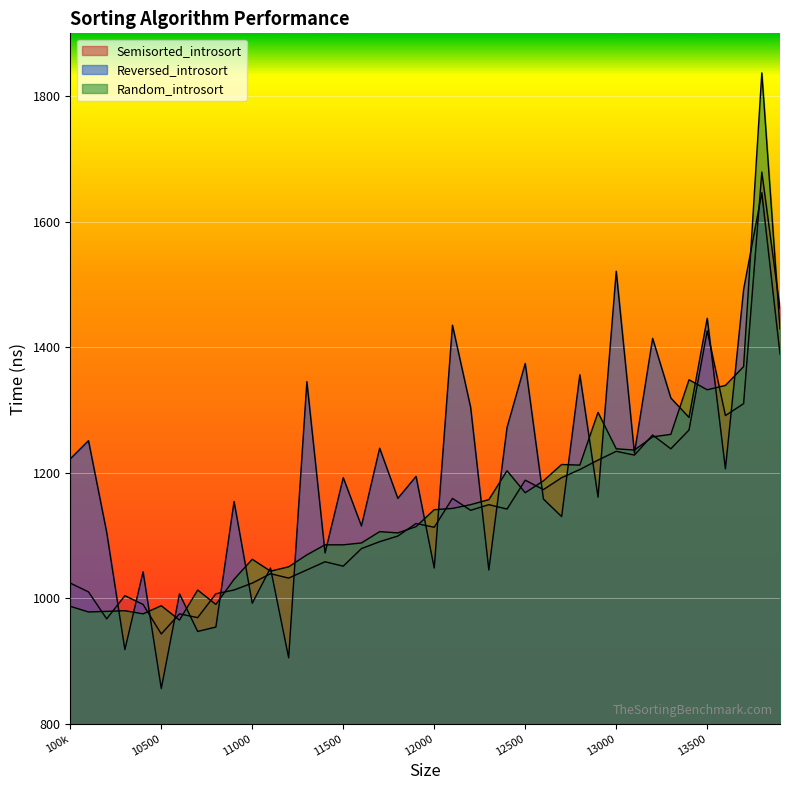

Between 10700 and 13700, which series saw the biggest shift?

Reversed_introsort